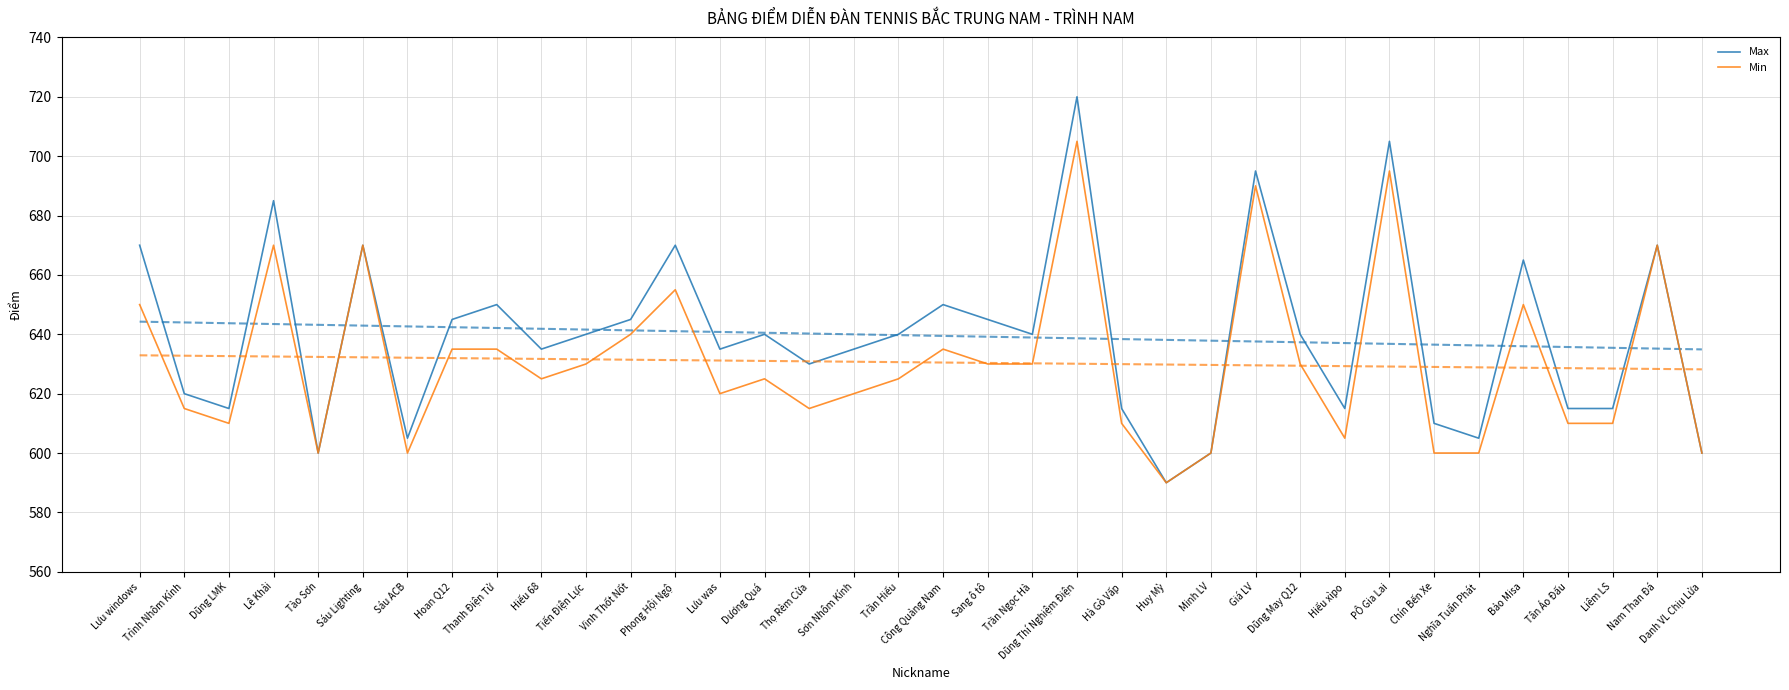

At which category is the sum across all series the highest?

Dũng Thí Nghiệm Điện